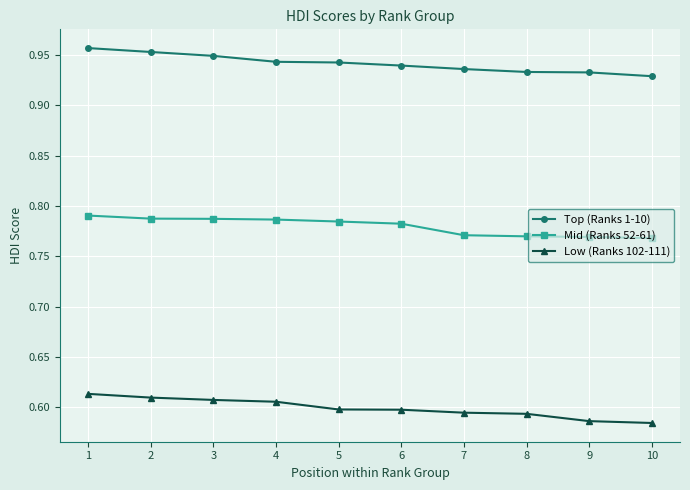

Which series has the widest spread of values?

Low (Ranks 102-111)